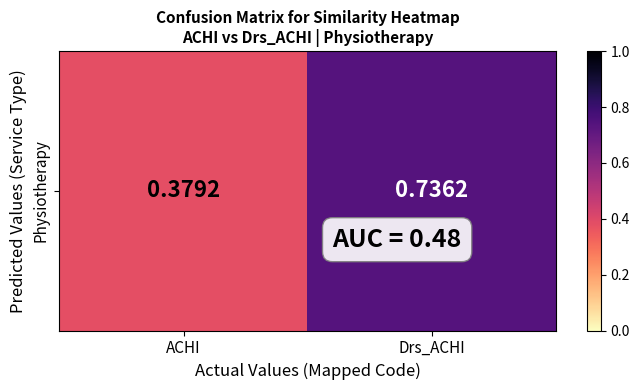

What is the average value?

0.6